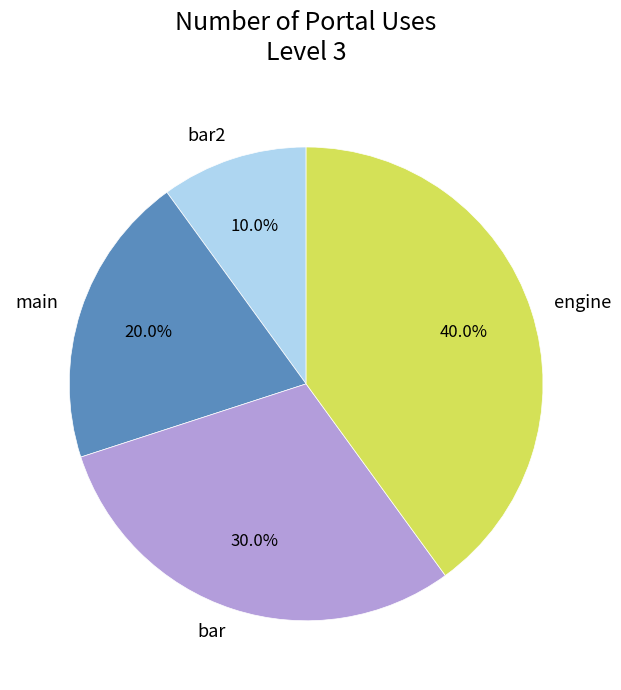

True or false: main accounts for 20% of the total.

True